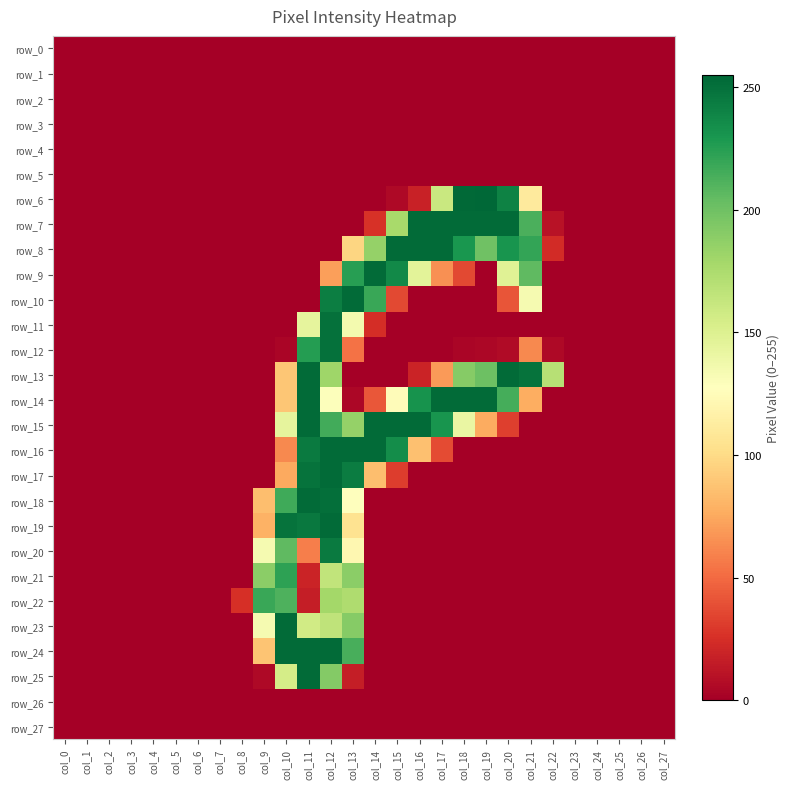

Which has a higher value, col_5 or col_16?

col_5